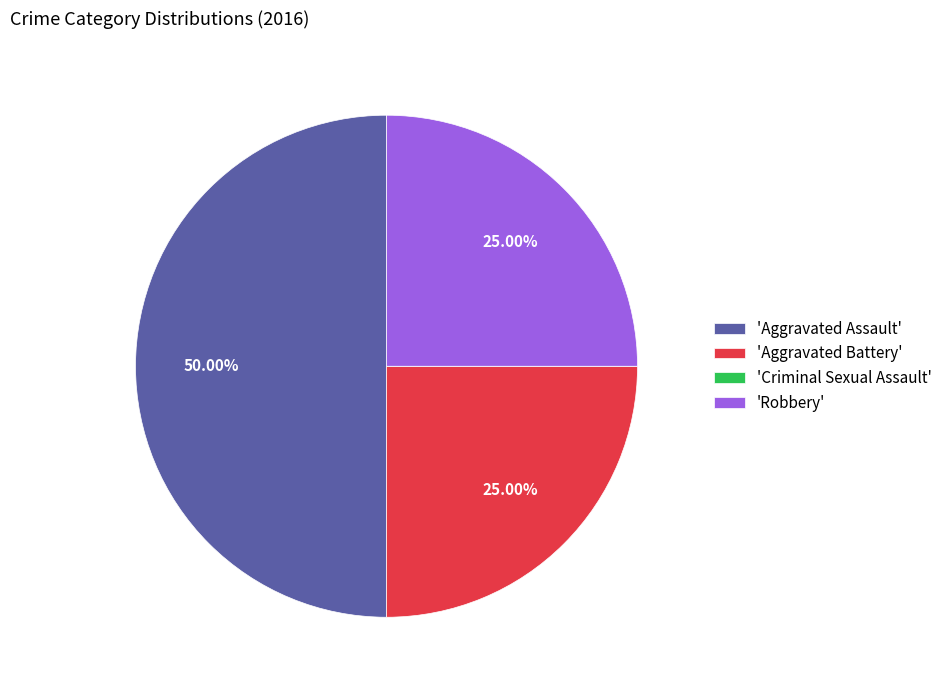

Which category has the biggest portion of the pie?

'Aggravated Assault'